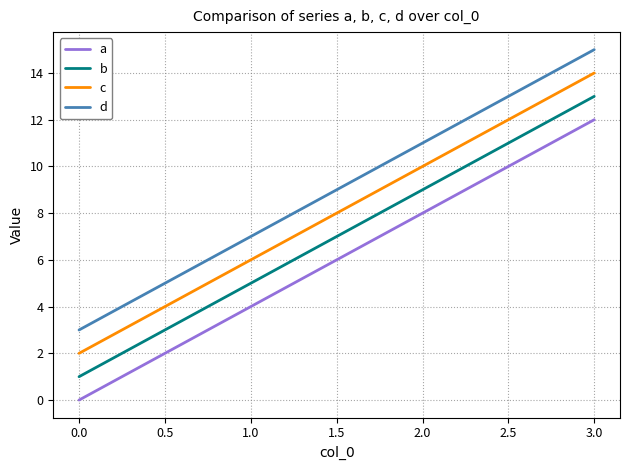

What is the difference between the maximum and minimum values in the b series?

12